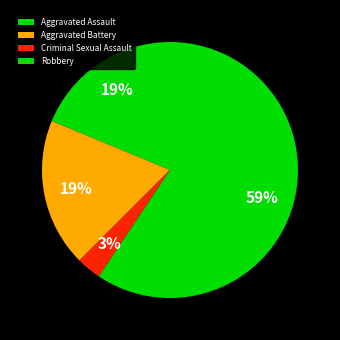

True or false: Aggravated Battery accounts for 19% of the total.

True